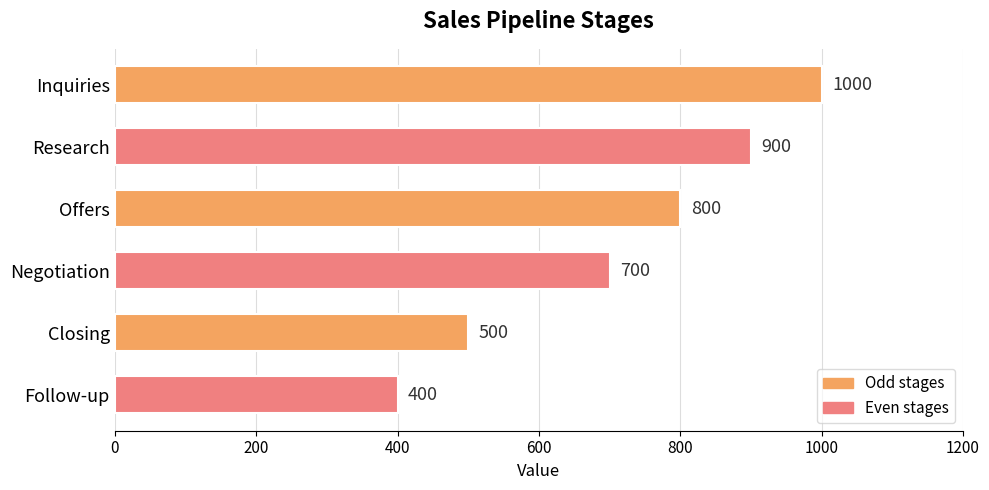

What is the difference between the maximum and second lowest values?

500